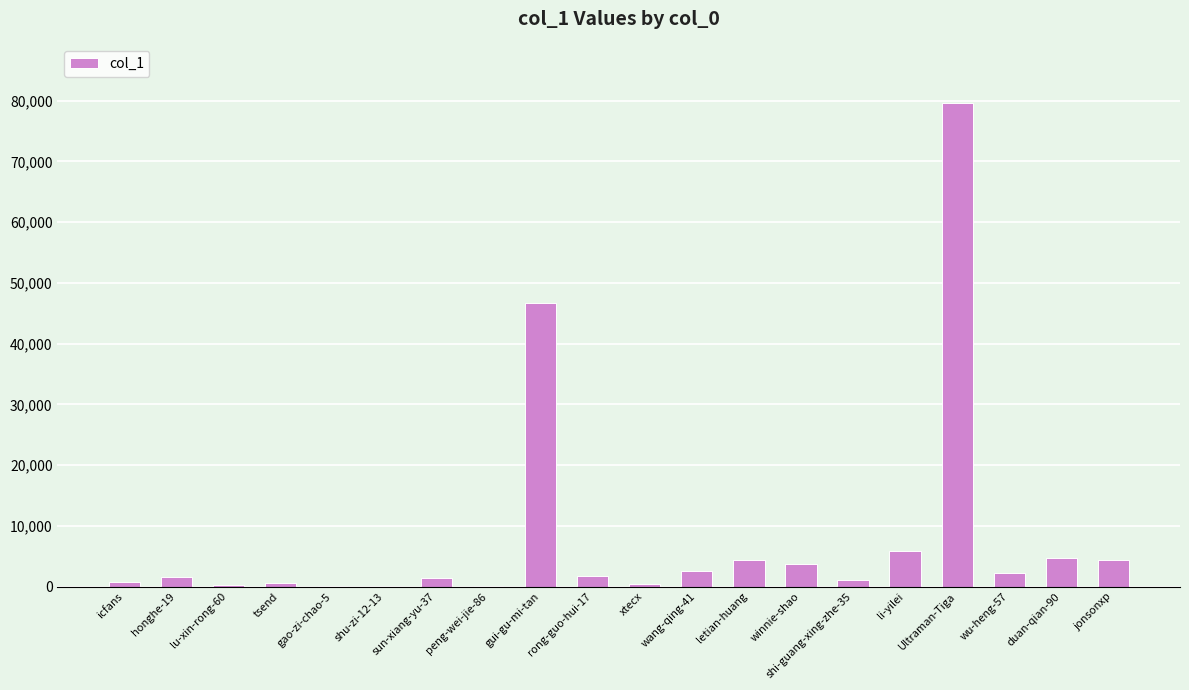

What is the maximum value shown in the chart?

79692